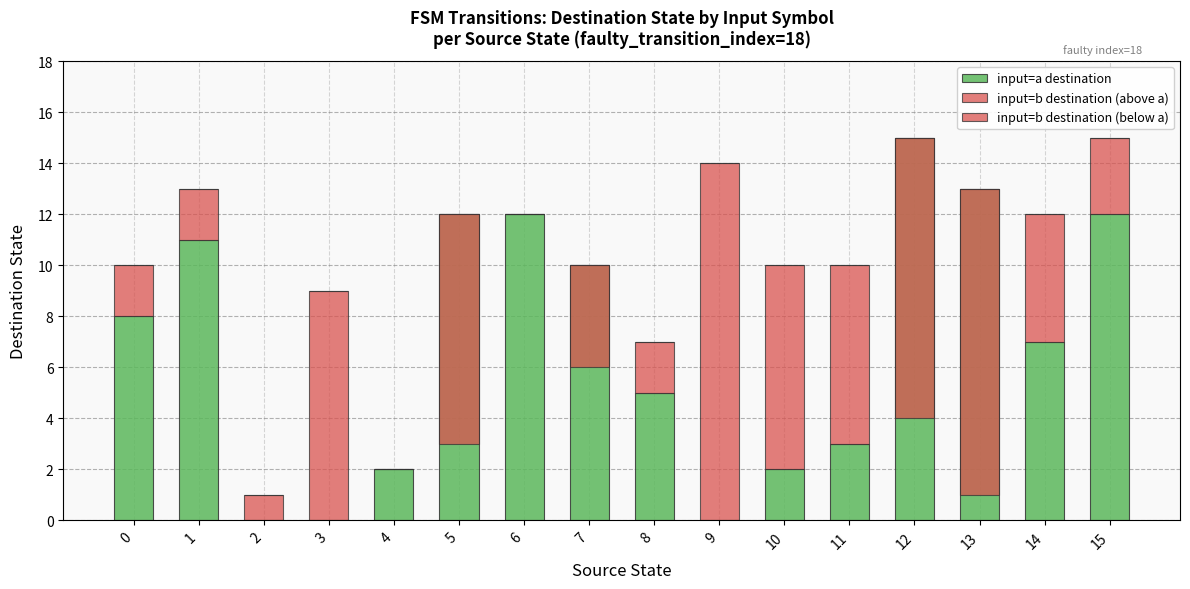

Rank the series by their average value, from lowest to highest.

input=b destination (below a), input=b destination (above a), input=a destination